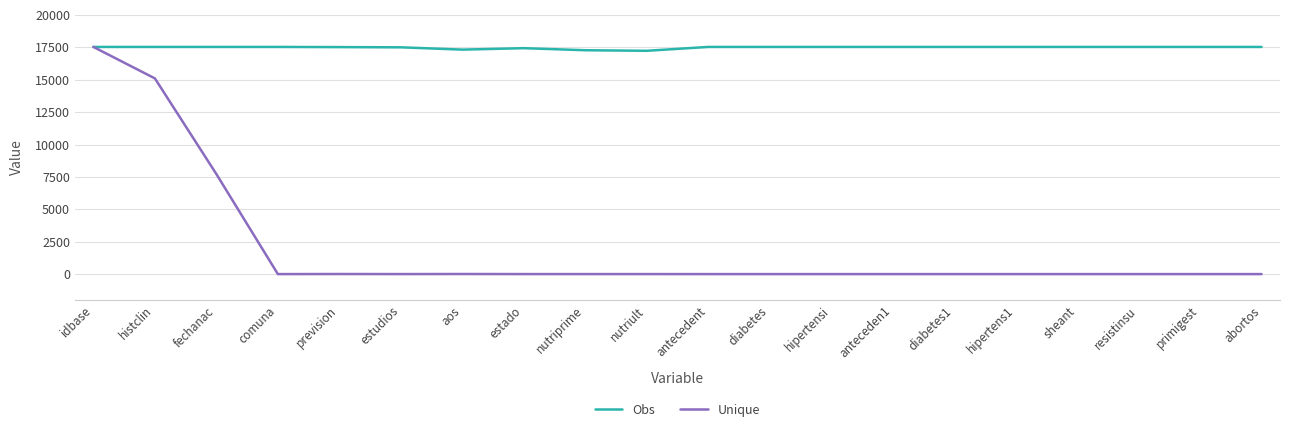

Which series has the largest total across all categories?

Obs